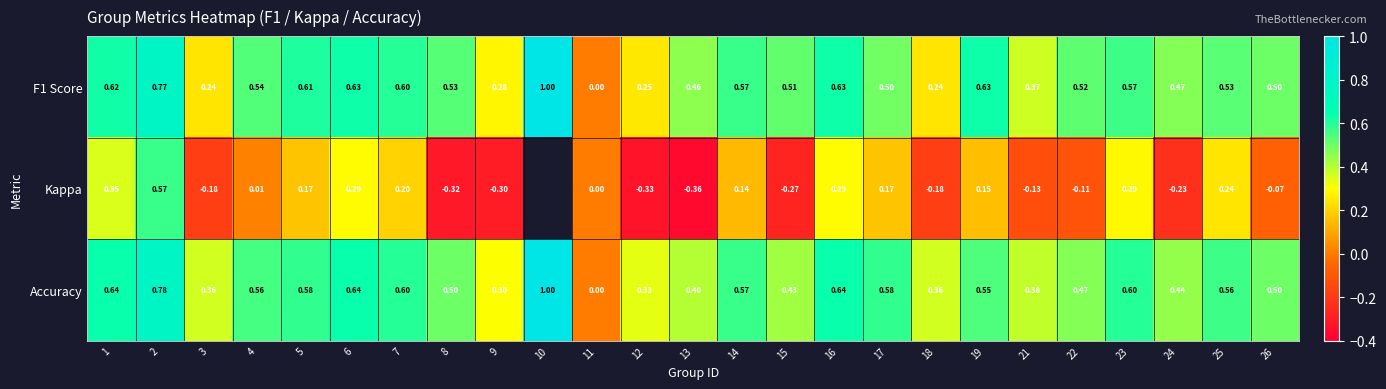

What is the approximate value of Accuracy at 24?

0.4